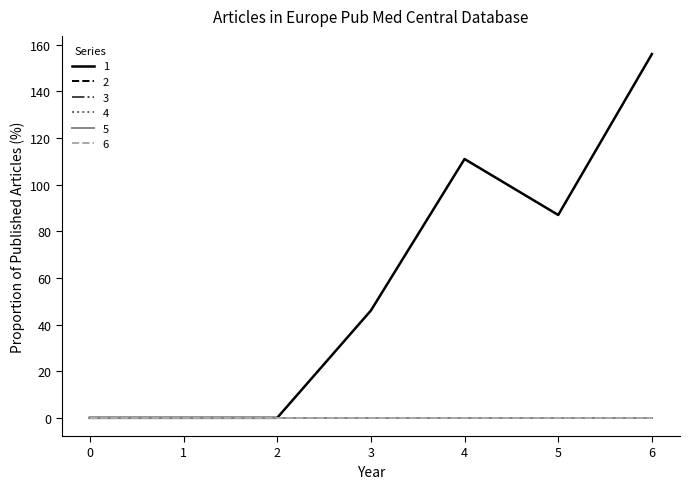

Does the chart display data point markers on the line(s)?

No